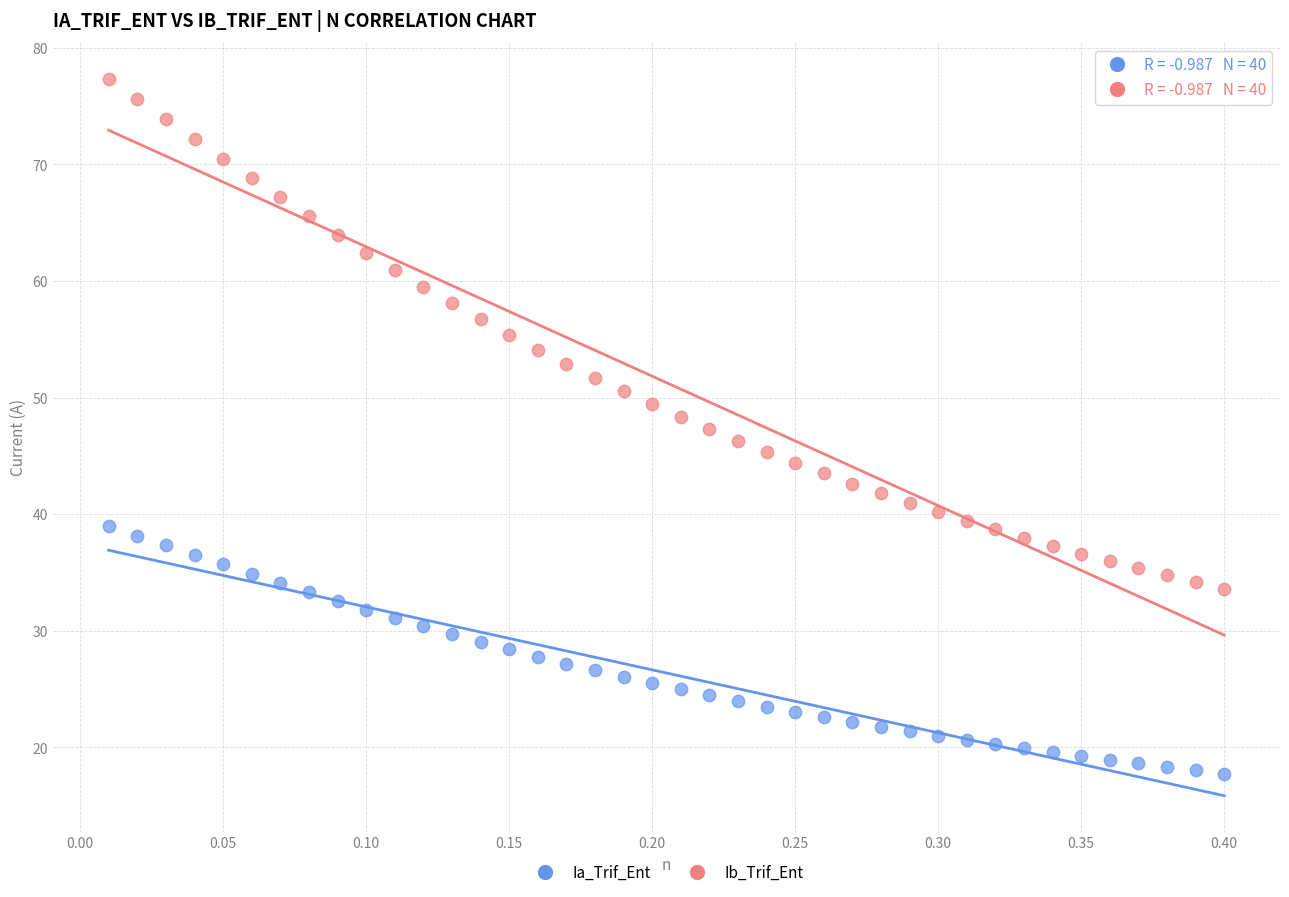

Which series has the widest spread of Y values?

Ib_Trif_Ent